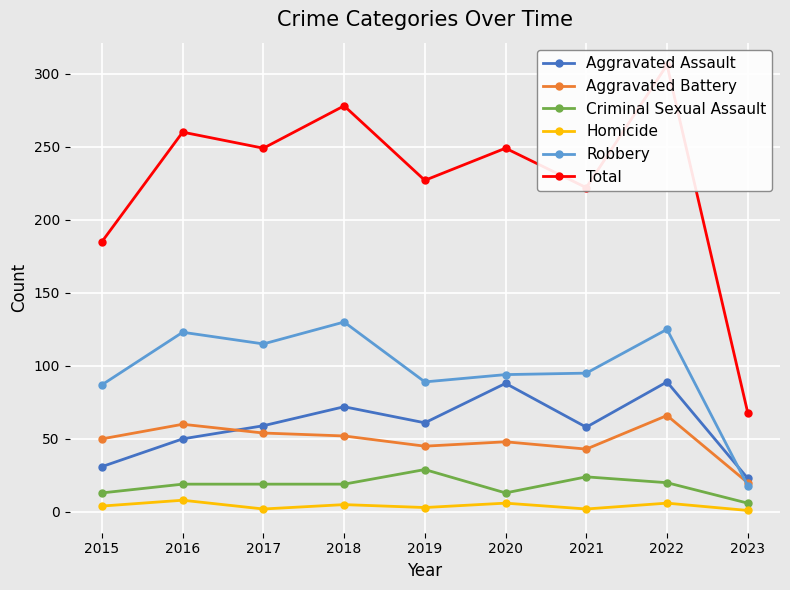

At which category does the chart reach its peak across all series?

2022